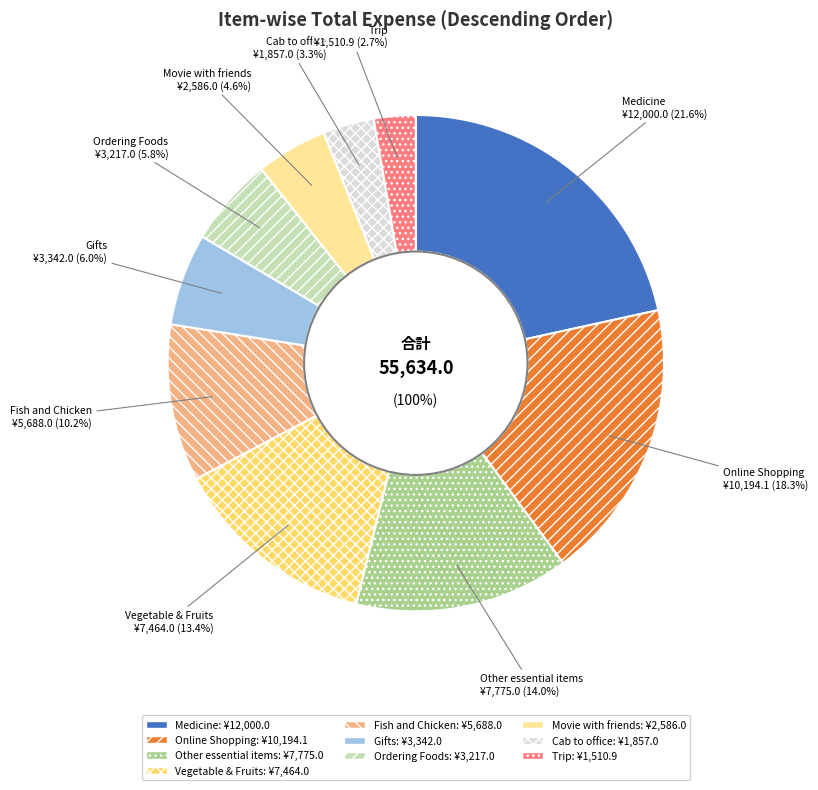

Do Movie with friends and Online Shopping together represent more than half of the pie?

No